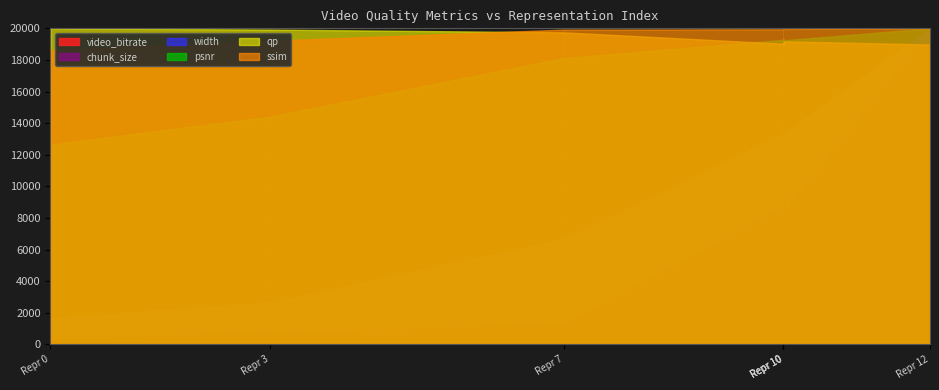

What is the value of the ssim point at the 7th from the left?

1.0